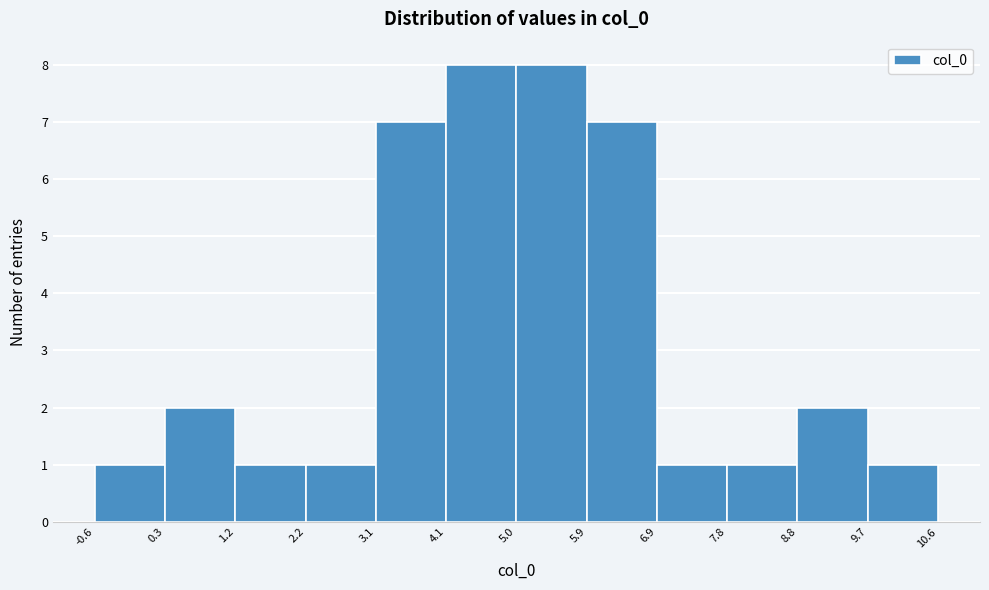

Reading left to right, transcribe this chart: for each bar, give the range it covers on the x-axis and its height. The values are not printed on the chart, so give them approximately, as read against the axis.

-0.6 to 0.3: 1
0.3 to 1.2: 2
1.2 to 2.2: 1
2.2 to 3.1: 1
3.1 to 4.1: 7
4.1 to 5.0: 8
5.0 to 5.9: 8
5.9 to 6.9: 7
6.9 to 7.8: 1
7.8 to 8.8: 1
8.8 to 9.7: 2
9.7 to 10.6: 1